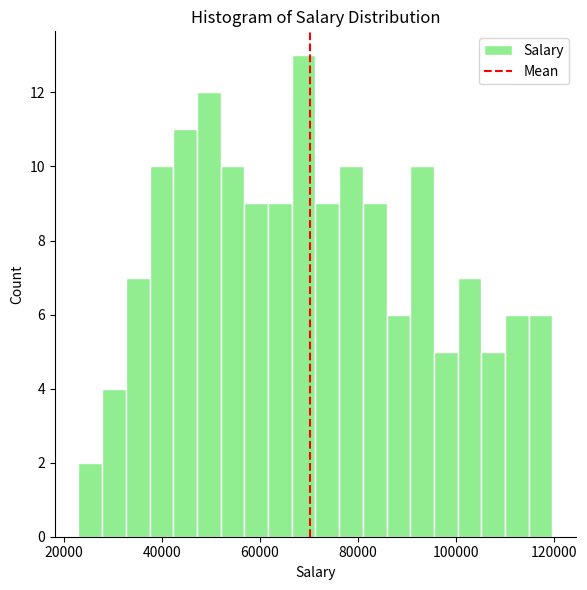

Read against the x-axis, roughly where is the centre of the tallest bar?

68000